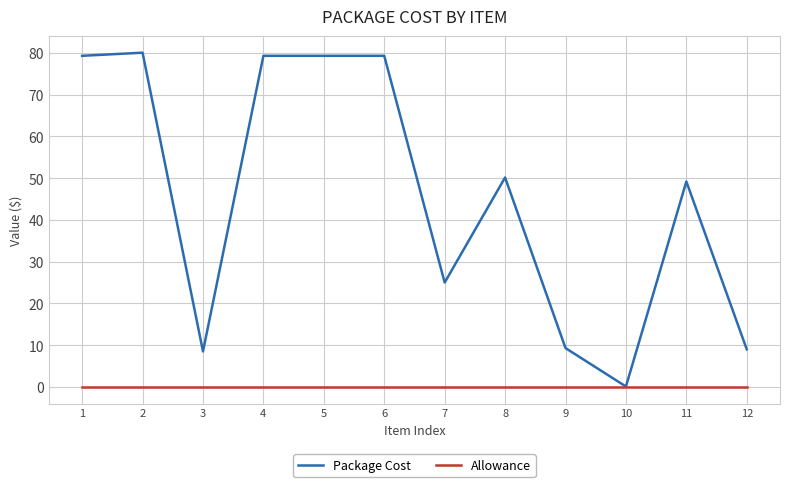

How many lines are shown in the chart?

2